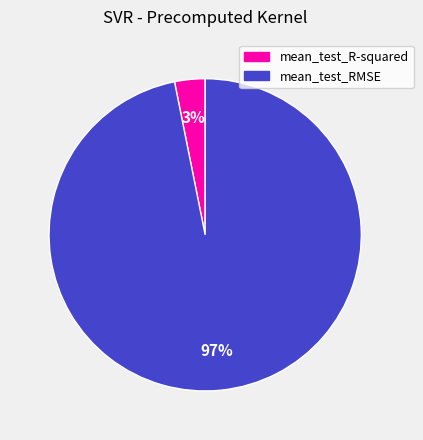

Is it true that mean_test_RMSE is 97% of the pie?

True